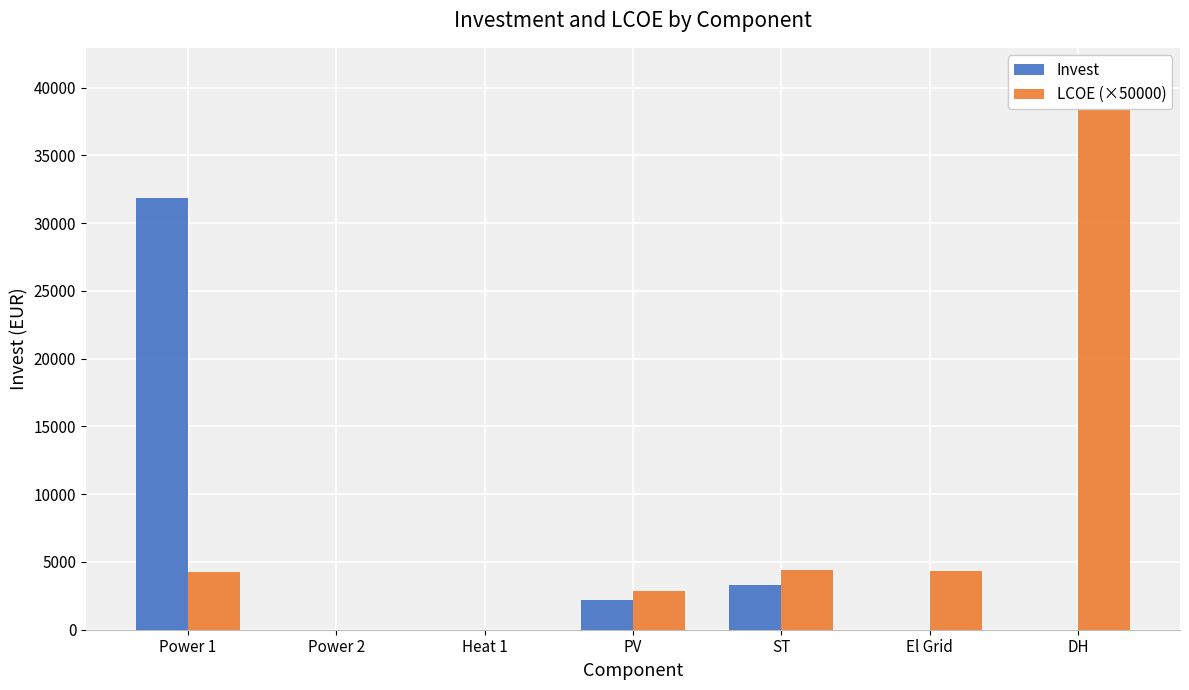

What position from the left is El Grid?

6